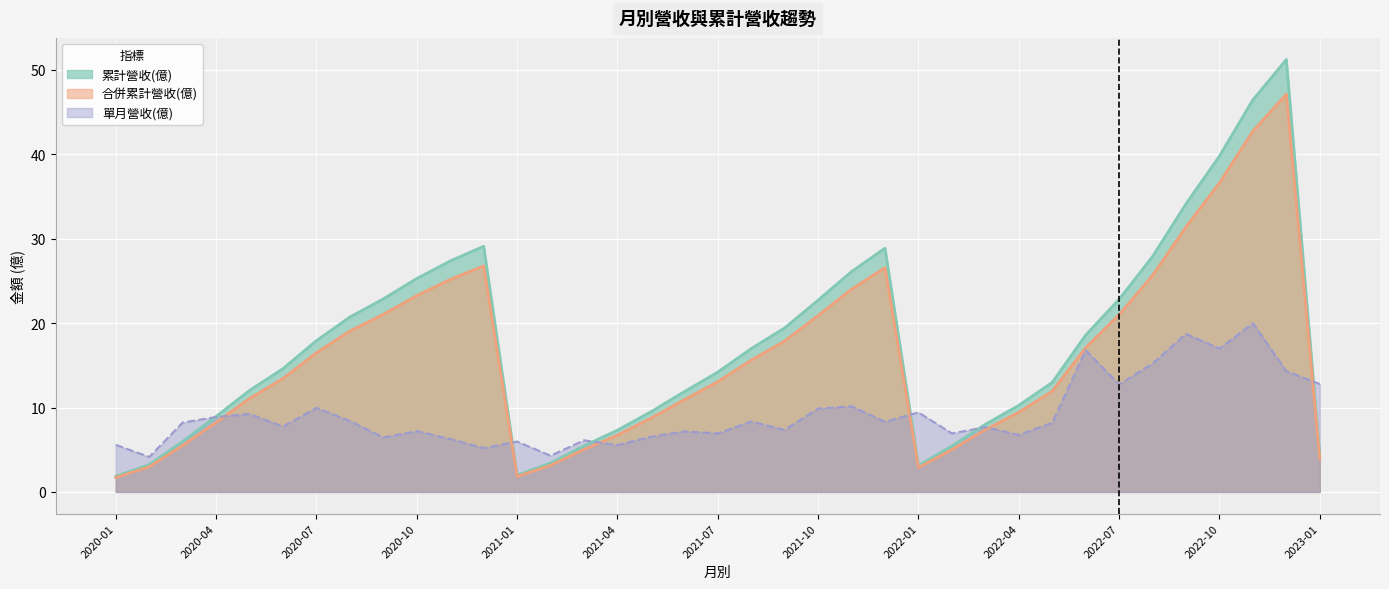

What are all the series names shown in the legend?

累計營收(億), 合併累計營收(億), 單月營收(億)